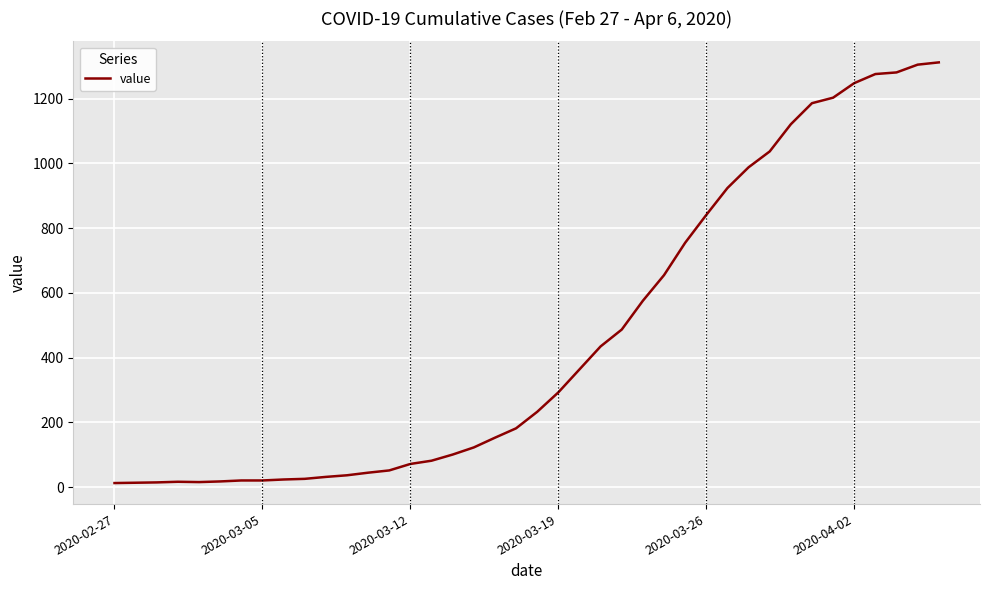

What is the greatest value displayed?

1312